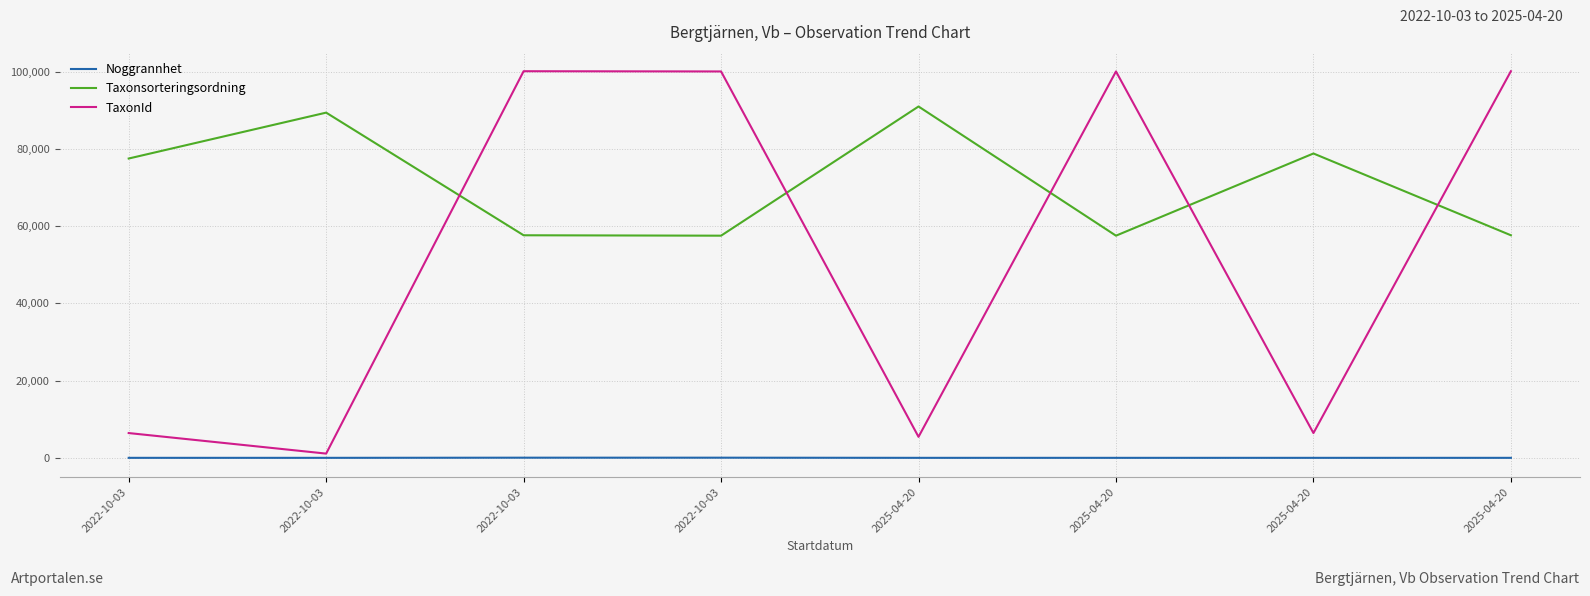

Reading left to right, what are all the values shown in this chart?

Noggrannhet: 10	10	50	50	10	10	10	10
Taxonsorteringsordning: 77506	89388	57635	57529	90977	57529	78810	57635
TaxonId: 6425	1108	100109	100049	5447	100049	6425	100109